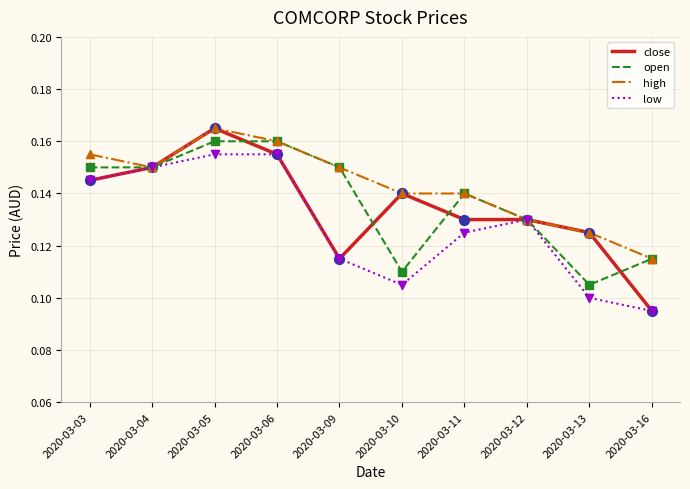

Which series reaches the minimum Y coordinate?

low